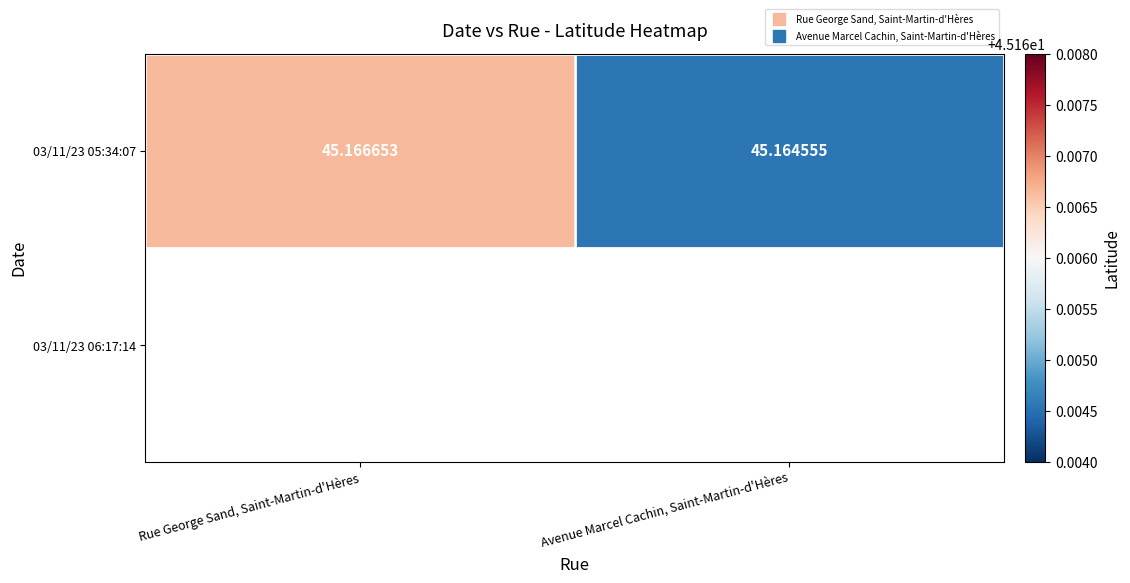

List the labels in order of value, largest first.

Rue George Sand, Saint-Martin-d'Hères, Avenue Marcel Cachin, Saint-Martin-d'Hères